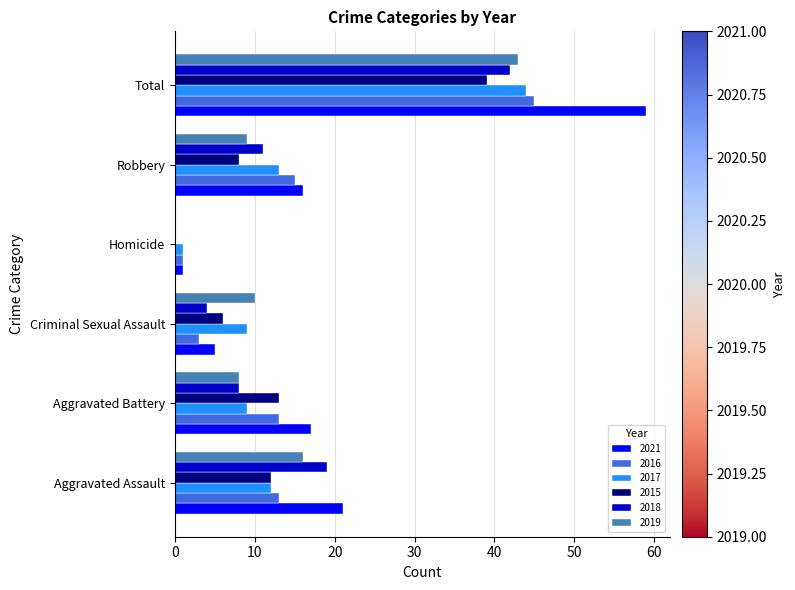

What is the sum of all 2021 values?

119